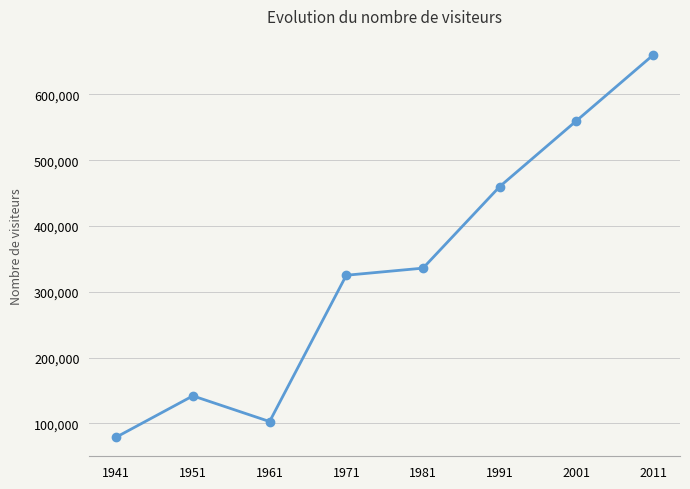

The chart shows a value of 244129 at 2011. True or false?

False